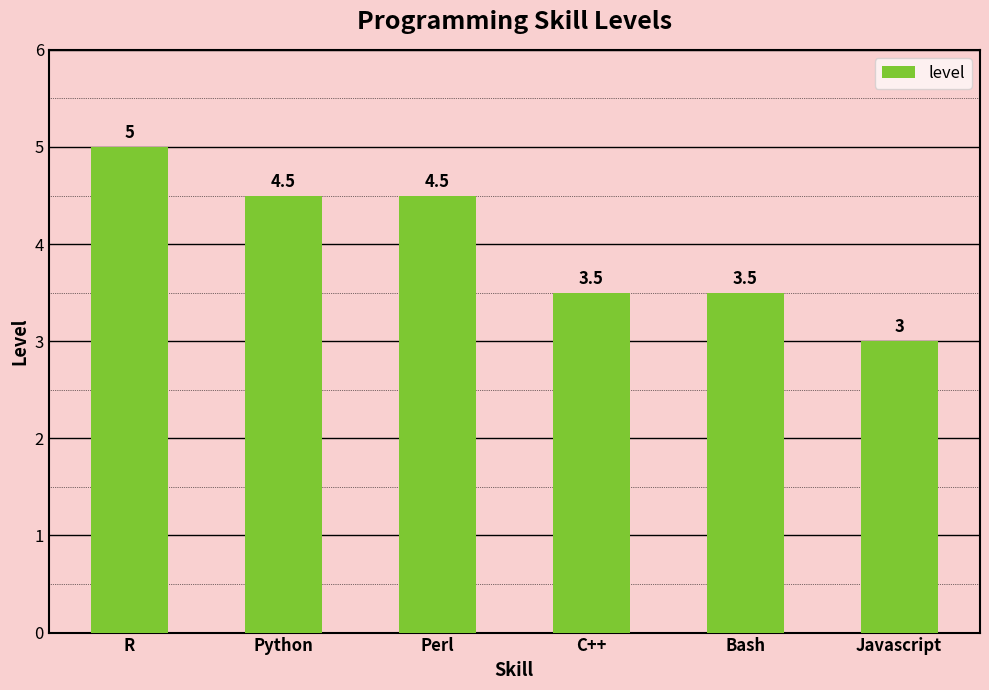

What is the difference between the maximum and minimum values?

2.0